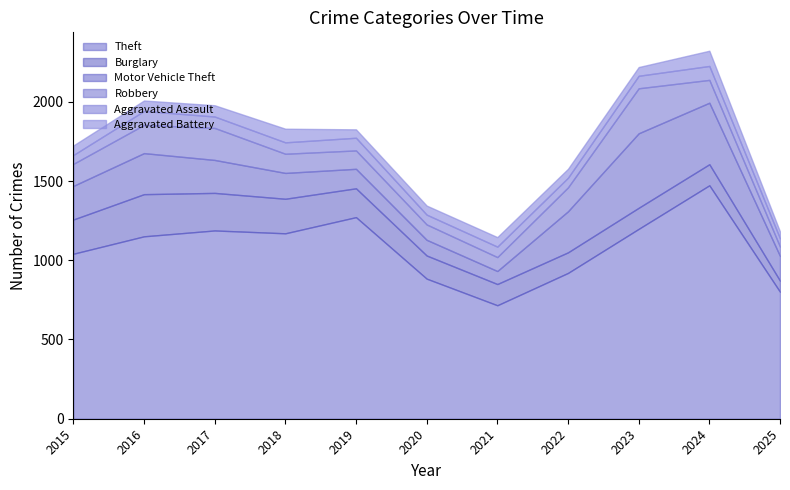

What is the total value across all series at 2020?

1345